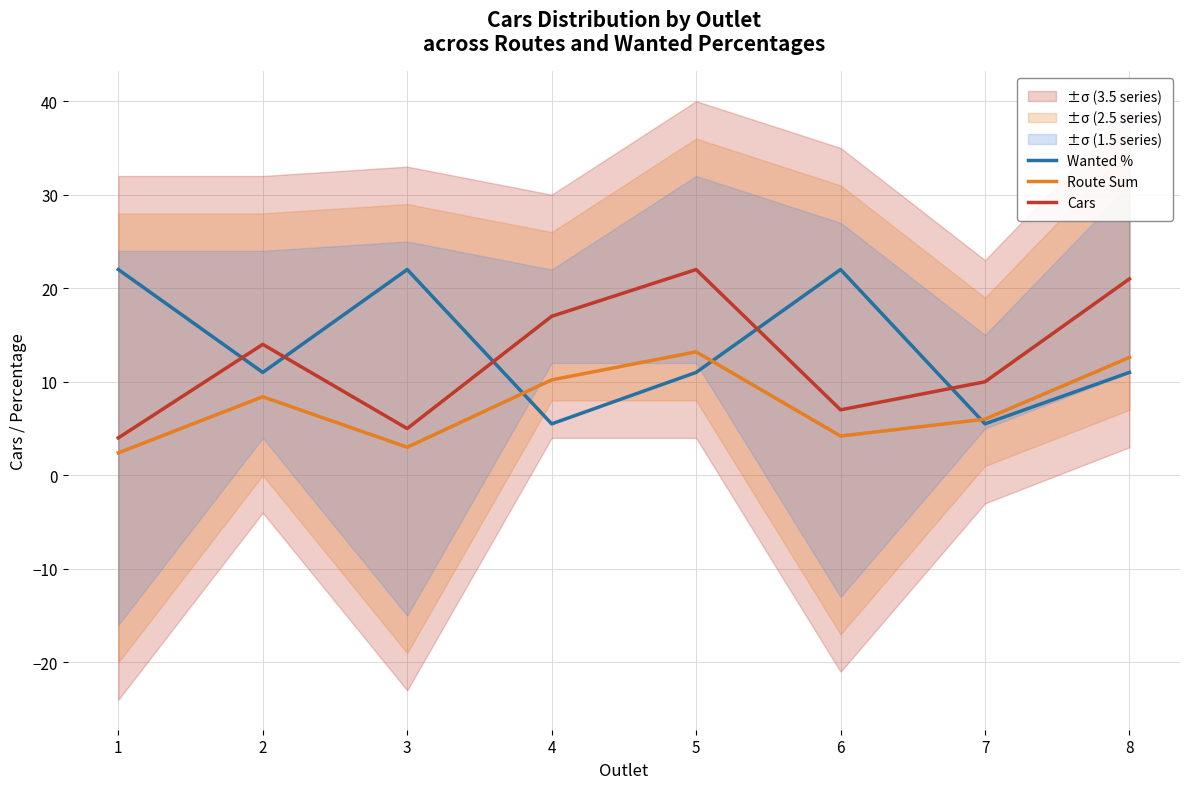

What is the maximum value shown in the chart?

22.0